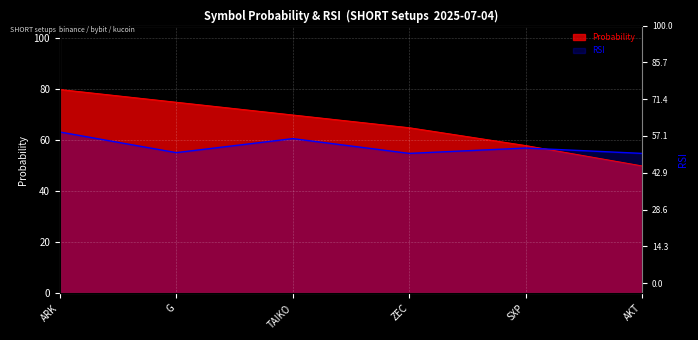

How many probability values are between 58 and 75?

4